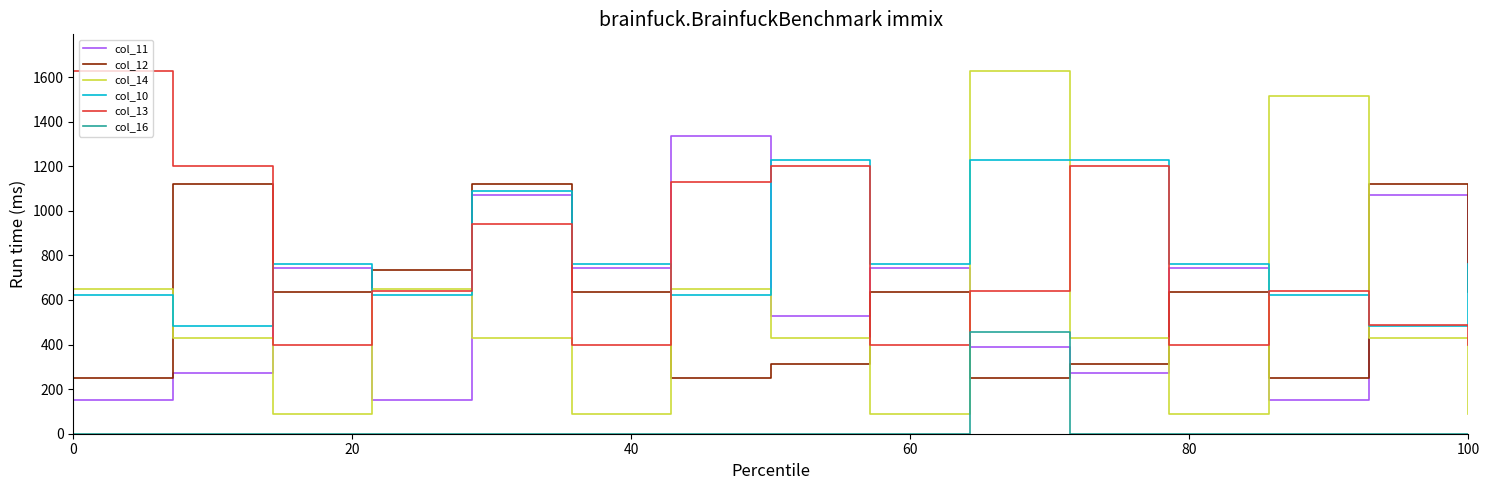

Reading left to right, transcribe all the data shown in this chart.

col_11: 152.6	271.5	744.0	152.6	1071.7	744.0	1337.8	527.4	744.0	388.2	271.5	744.0	152.6	1071.7	744.0
col_12: 250.3	1121.7	637.1	736.4	1121.7	637.1	250.3	314.9	637.1	250.3	314.9	637.1	250.3	1121.7	637.1
col_14: 649.8	428.6	90.2	649.8	428.6	90.2	649.8	428.6	90.2	1629.0	428.6	90.2	1517.0	428.6	90.2
col_10: 623.6	485.4	762.1	623.6	1090.4	762.1	623.6	1227.5	762.1	1227.5	1227.5	762.1	623.6	485.4	762.1
col_13: 1629.0	1202.6	397.4	641.5	939.1	397.4	1127.7	1202.6	397.4	641.5	1202.6	397.4	641.5	487.3	397.4
col_16: 0.0	0.0	0.0	0.0	0.0	0.0	0.0	0.0	0.0	456.5	0.0	0.0	0.0	0.0	0.0